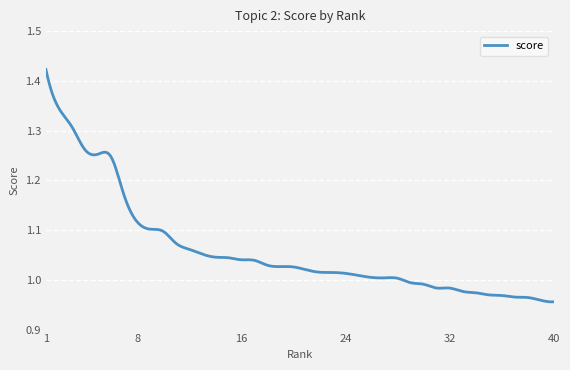

True or false: the data has more than 0 interior local peaks.

True